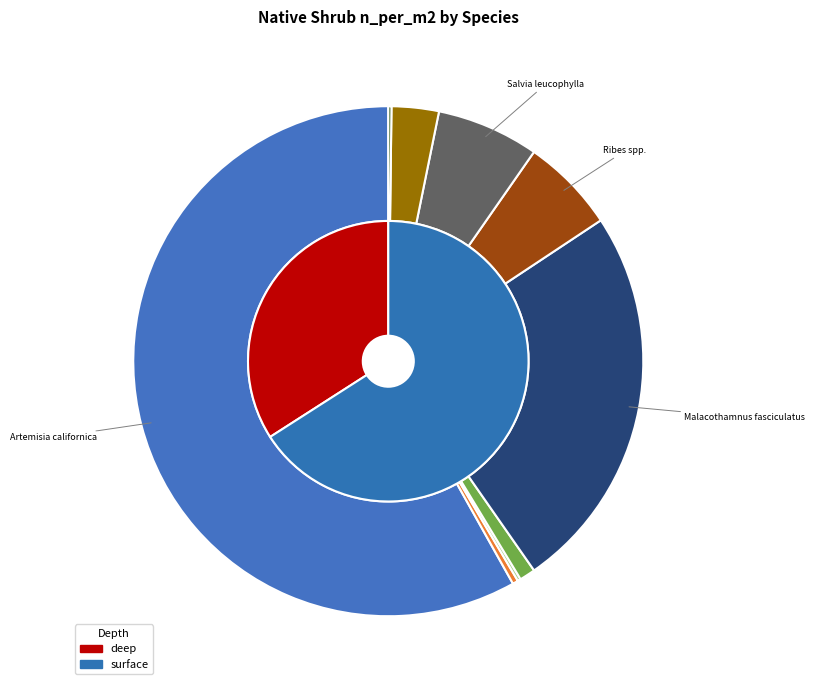

Count the number of slices in the pie.

9